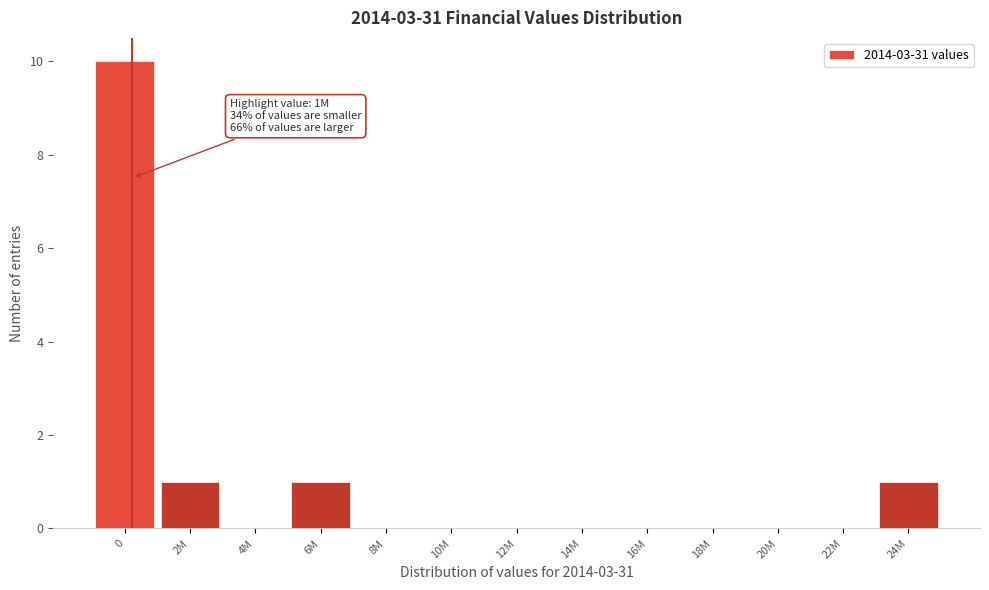

Reading right to left, extract all data points from this chart.

24M=1	22M=0	20M=0	18M=0	16M=0	14M=0	12M=0	10M=0	8M=0	6M=1	4M=0	2M=1	0=10